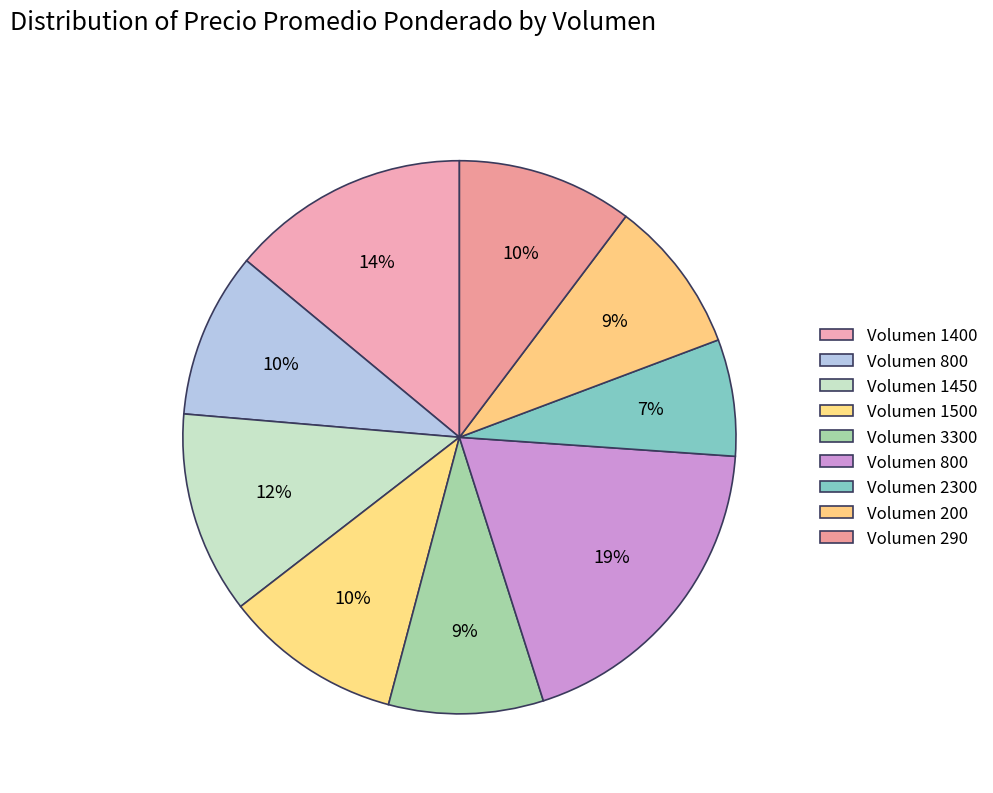

How many slices are in this pie chart?

9